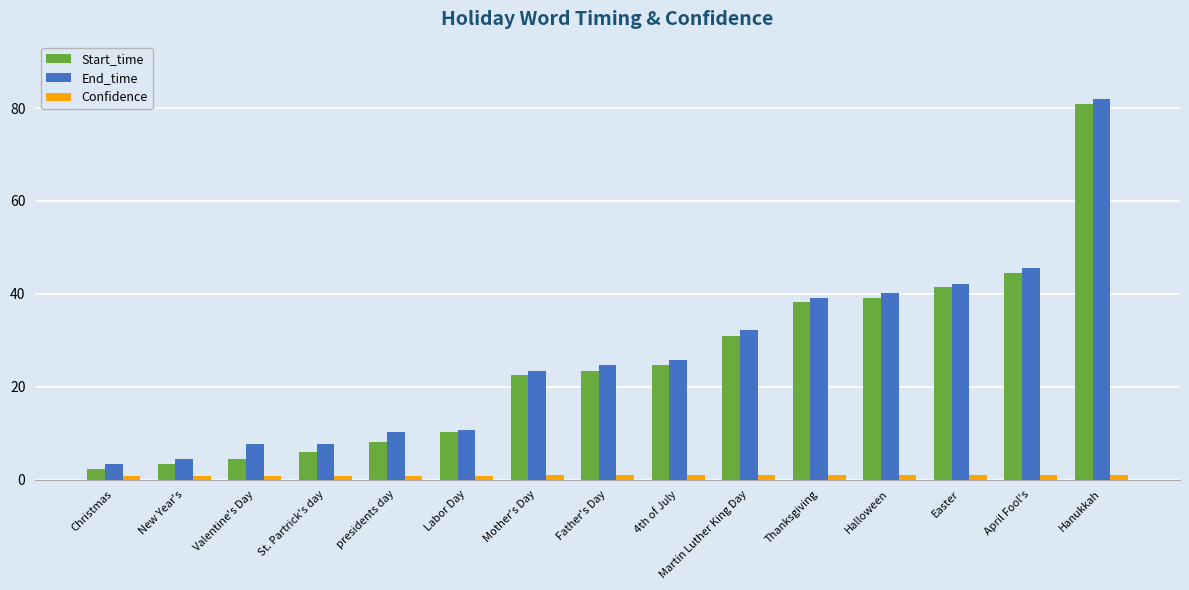

True or false: End_time has a value of 10.7 at Labor Day.

True